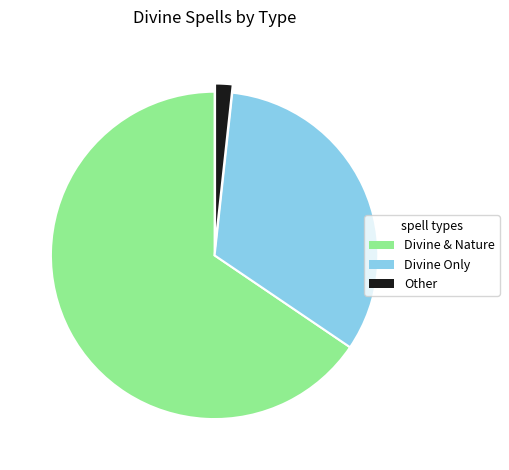

Which has a higher value, Other or Divine Only?

Divine Only